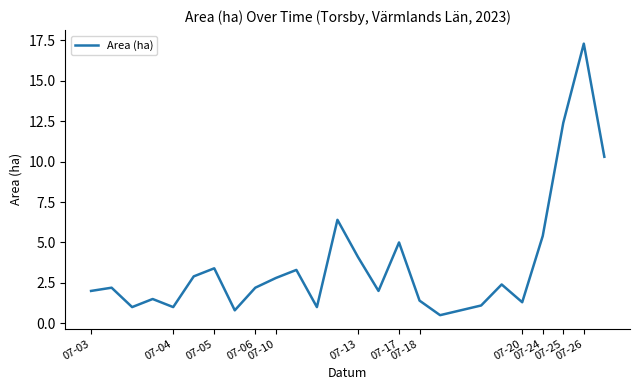

What is the smallest value displayed?

0.5